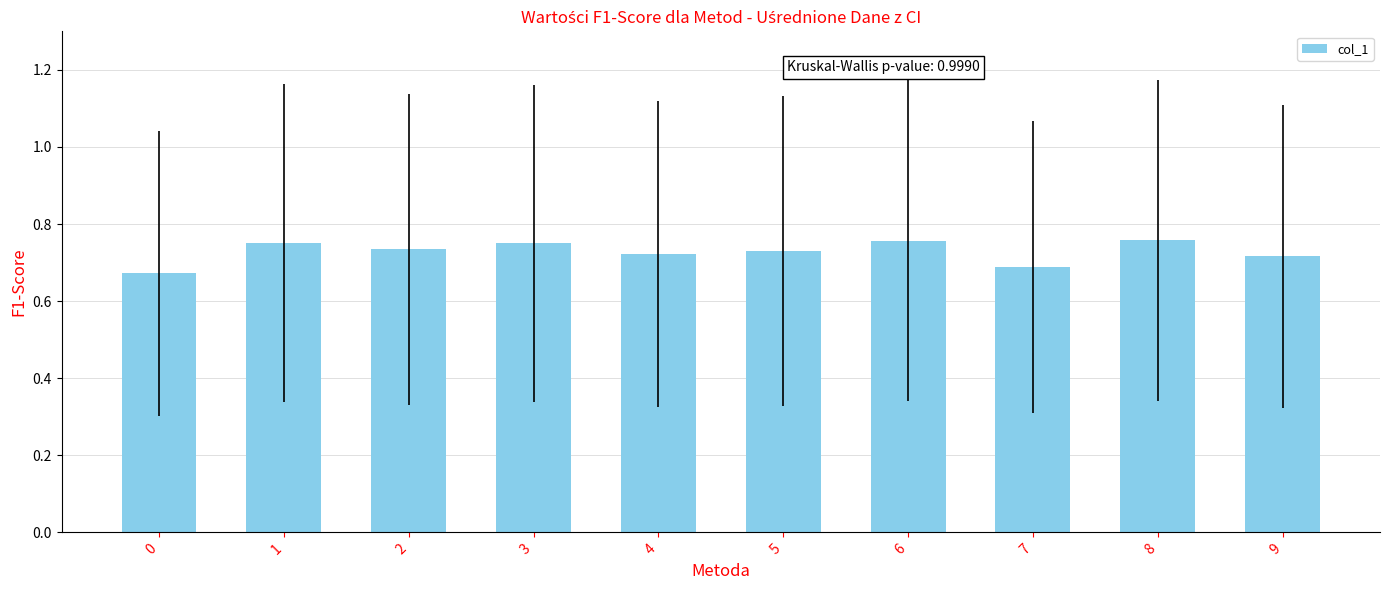

Does the chart contain stacked bars?

No